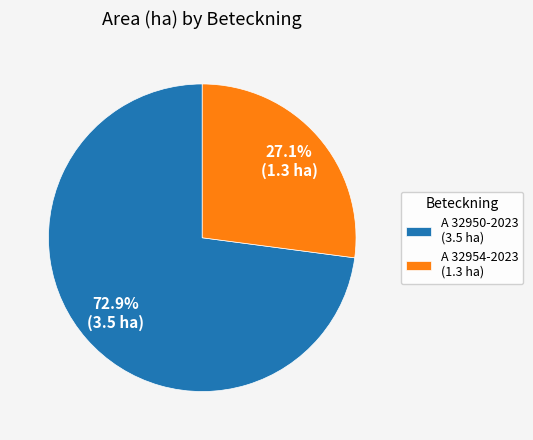

How many slices are in this pie chart?

2